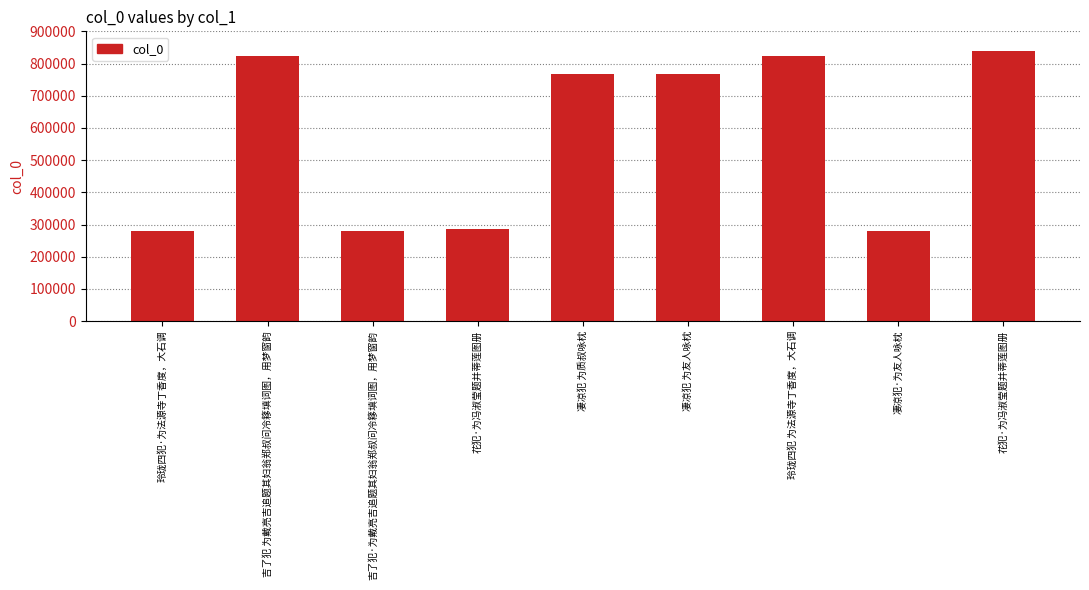

What is the value of the 2nd bar from the left?

822692